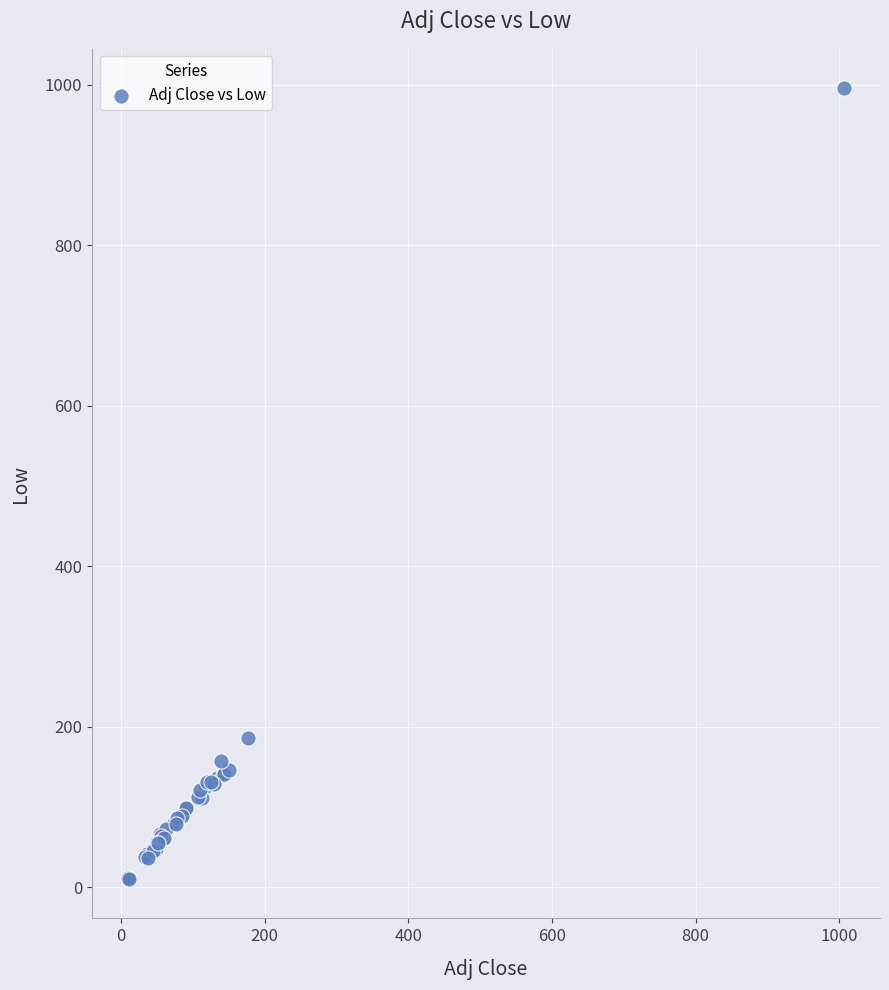

What Y value in the scatter plot is closest to 503?

185.9